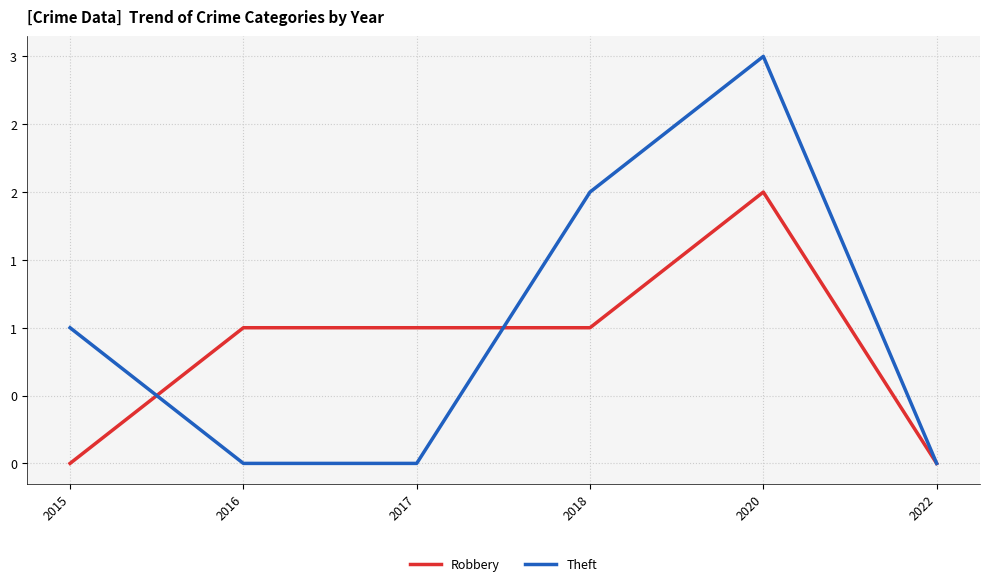

Reading right to left, transcribe all the data shown in this chart.

Robbery: 2022=0	2020=2	2018=1	2017=1	2016=1	2015=0
Theft: 2022=0	2020=3	2018=2	2017=0	2016=0	2015=1